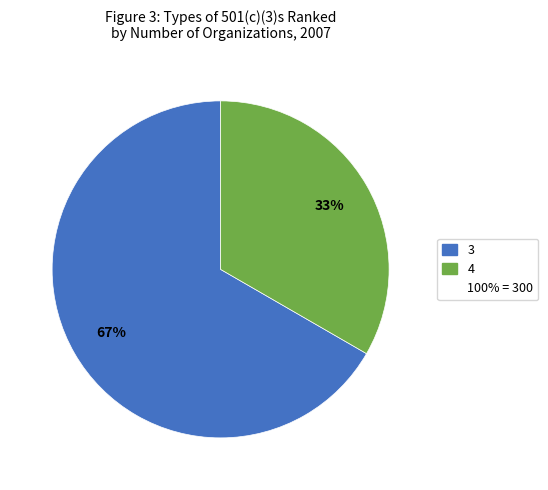

To the nearest percent, what is the average slice percentage?

50%